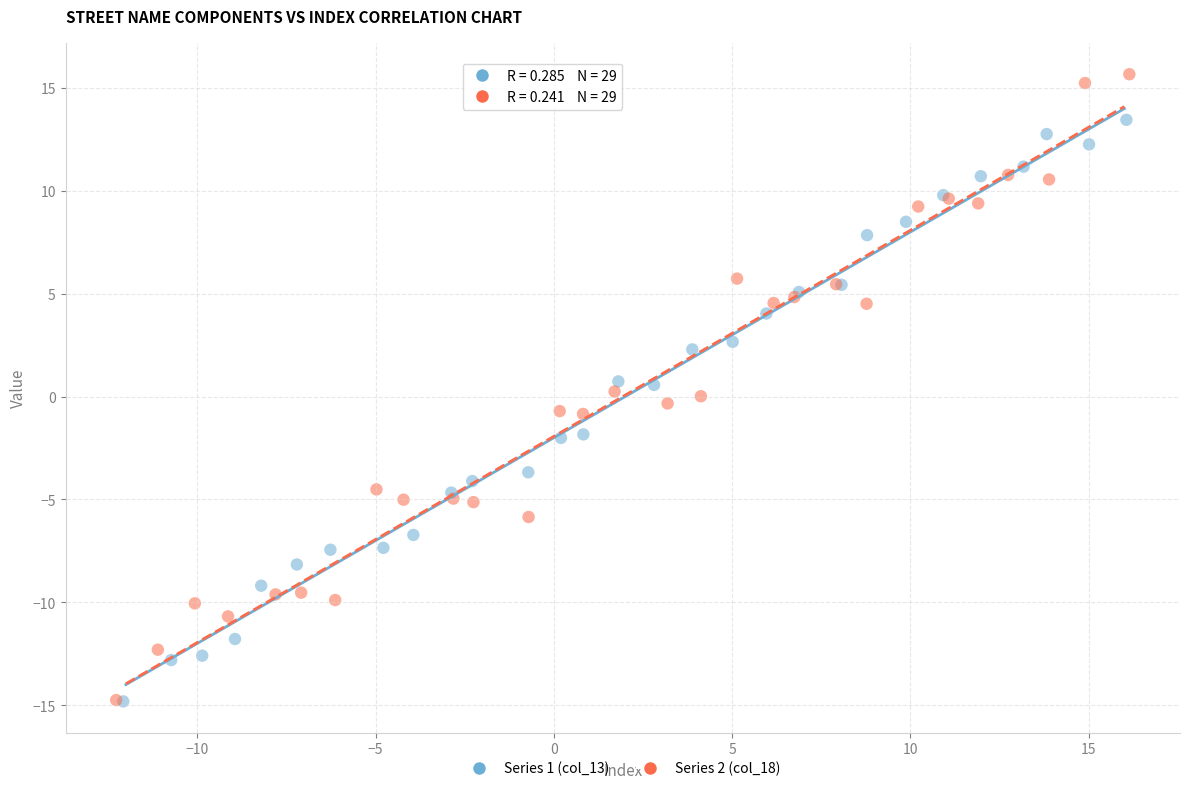

Which series contains the highest Y value?

Series 2 (col_18)